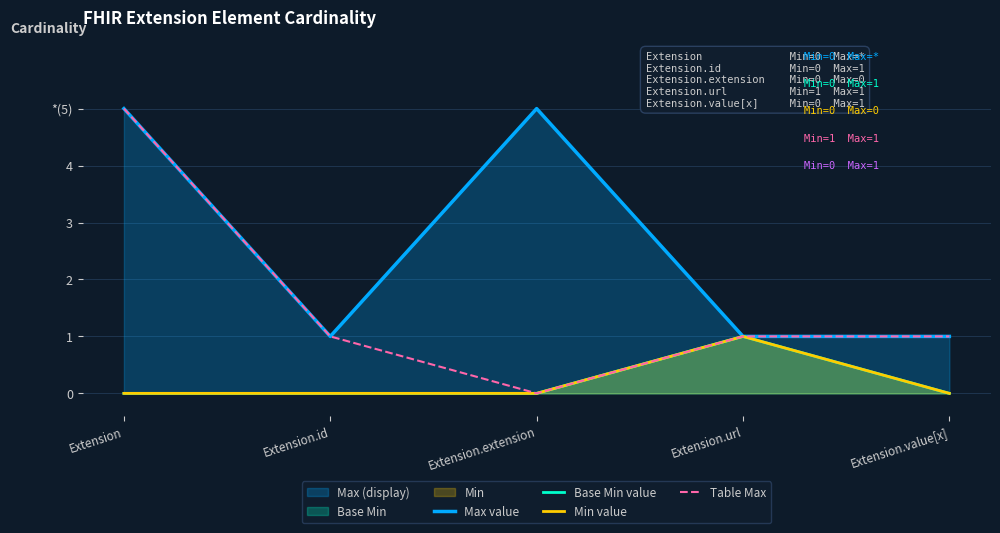

Reading right to left, list all the values displayed in this chart.

Max value: Extension.value[x]=1	Extension.url=1	Extension.extension=5	Extension.id=1	Extension=5
Base Min value: Extension.value[x]=0	Extension.url=1	Extension.extension=0	Extension.id=0	Extension=0
Min value: Extension.value[x]=0	Extension.url=1	Extension.extension=0	Extension.id=0	Extension=0
Table Max: Extension.value[x]=1	Extension.url=1	Extension.extension=0	Extension.id=1	Extension=5